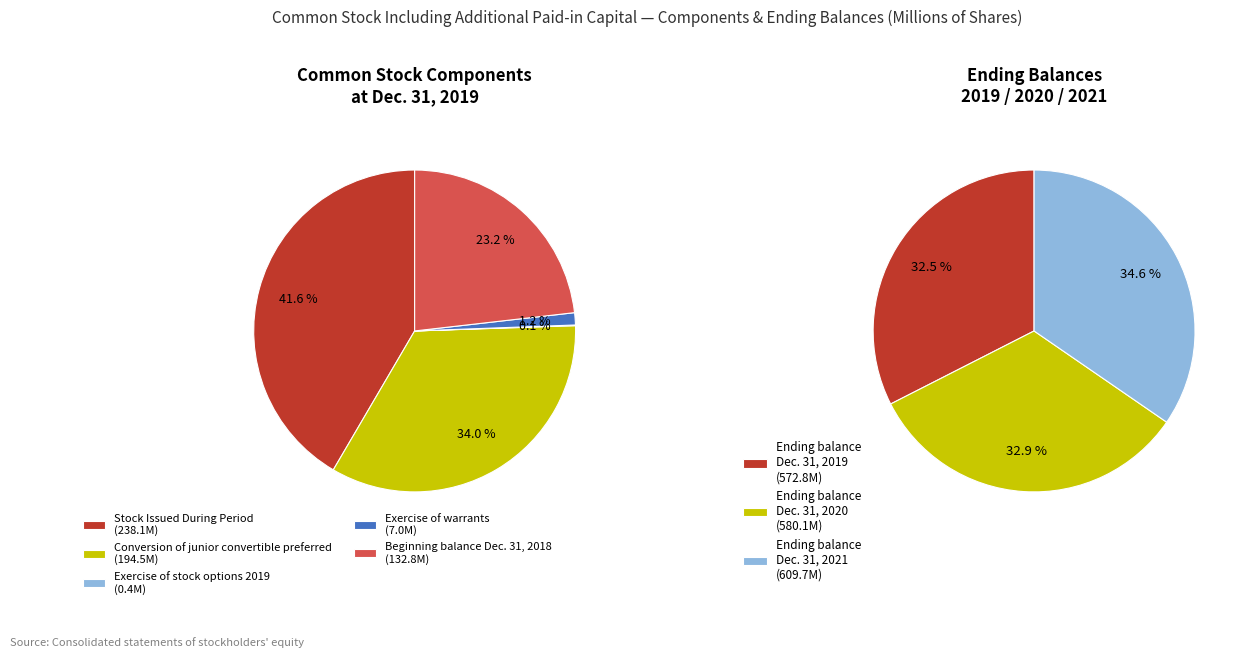

To the nearest percent, what is the average slice percentage?

20%